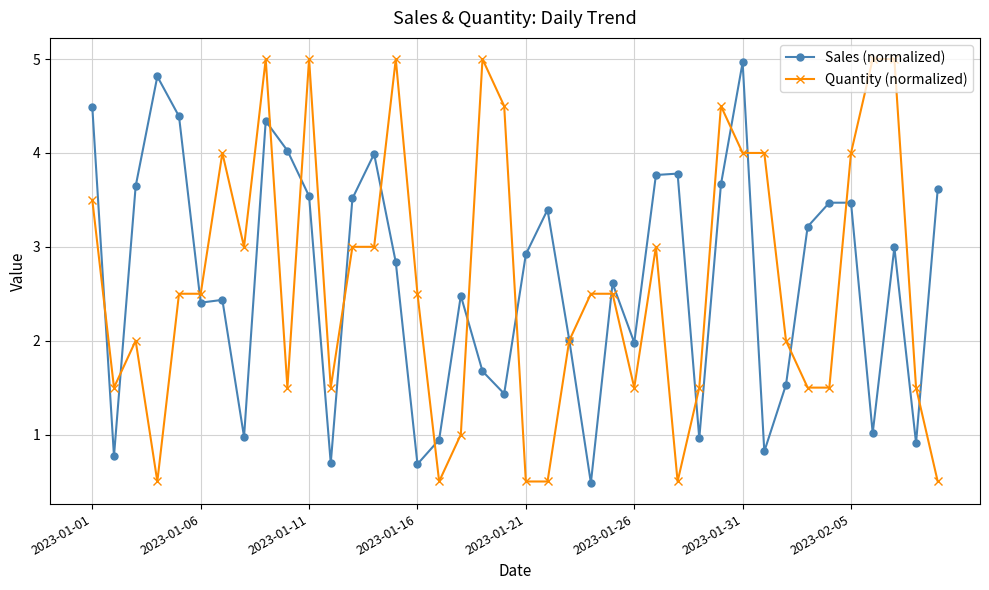

True or false: Quantity (normalized) has more than 2 interior local peaks.

True